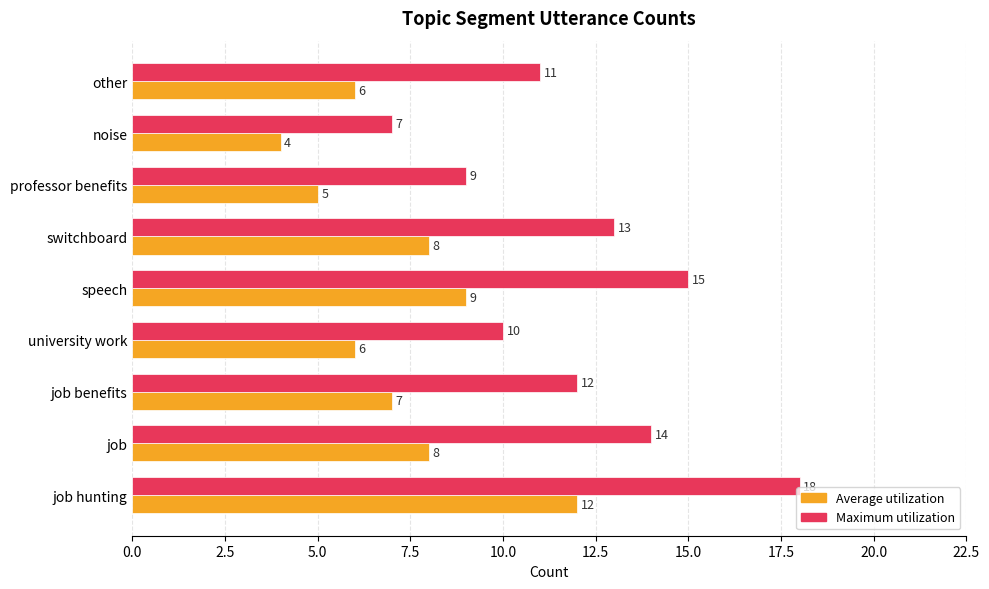

Is the value of Average utilization at university work greater than the value of Maximum utilization at switchboard?

No